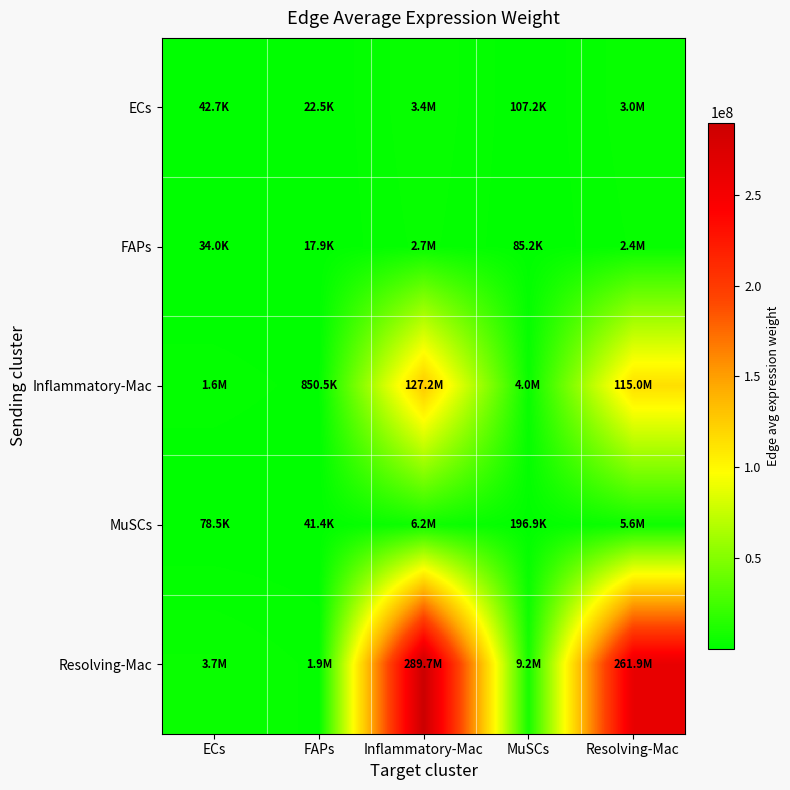

Which series has the widest spread of values?

Resolving-Mac